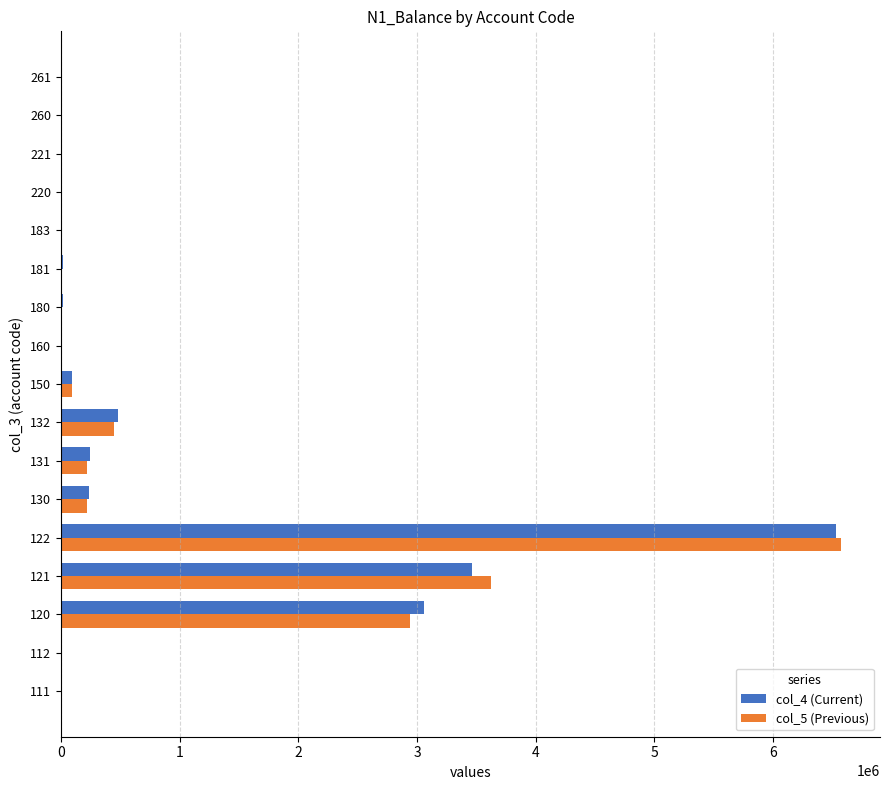

Is the value of col_5 (Previous) at 122 greater than the value of col_4 (Current) at 180?

Yes